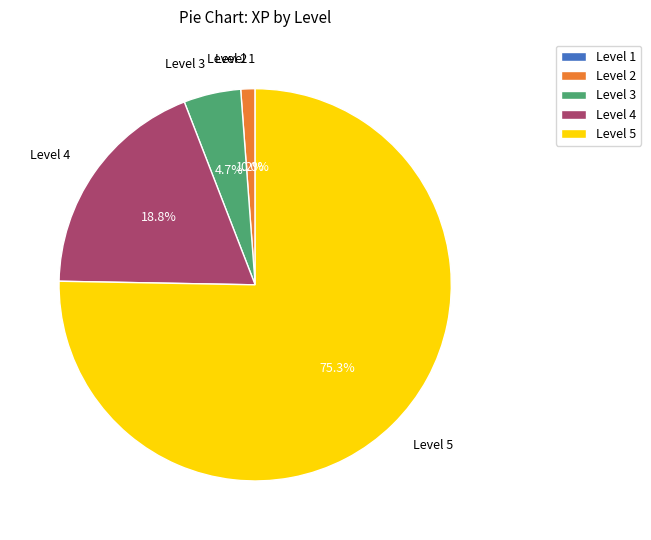

Which category has the biggest portion of the pie?

Level 5